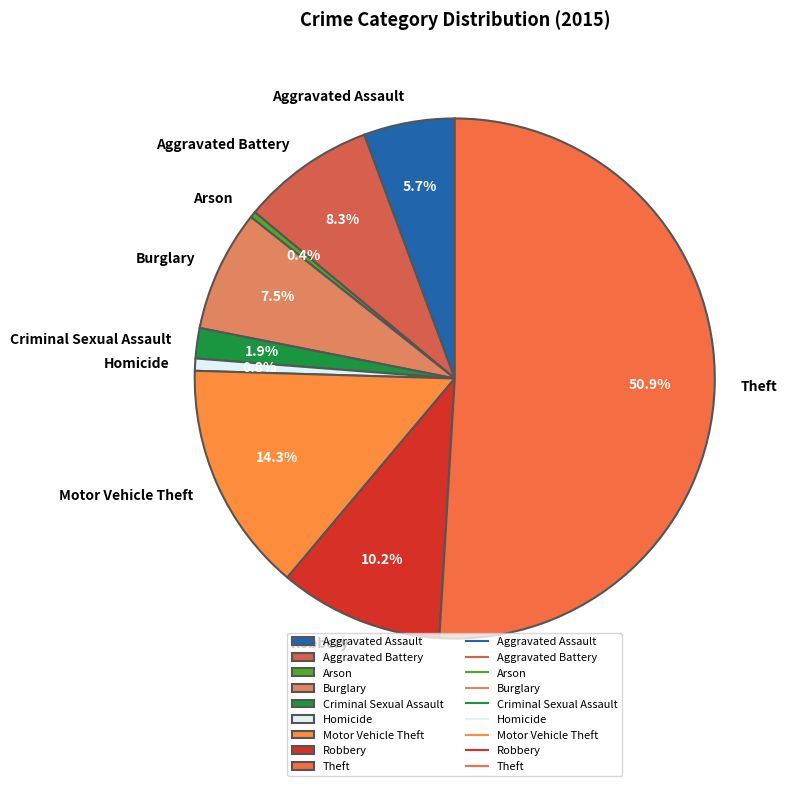

Which slice is the largest?

Theft